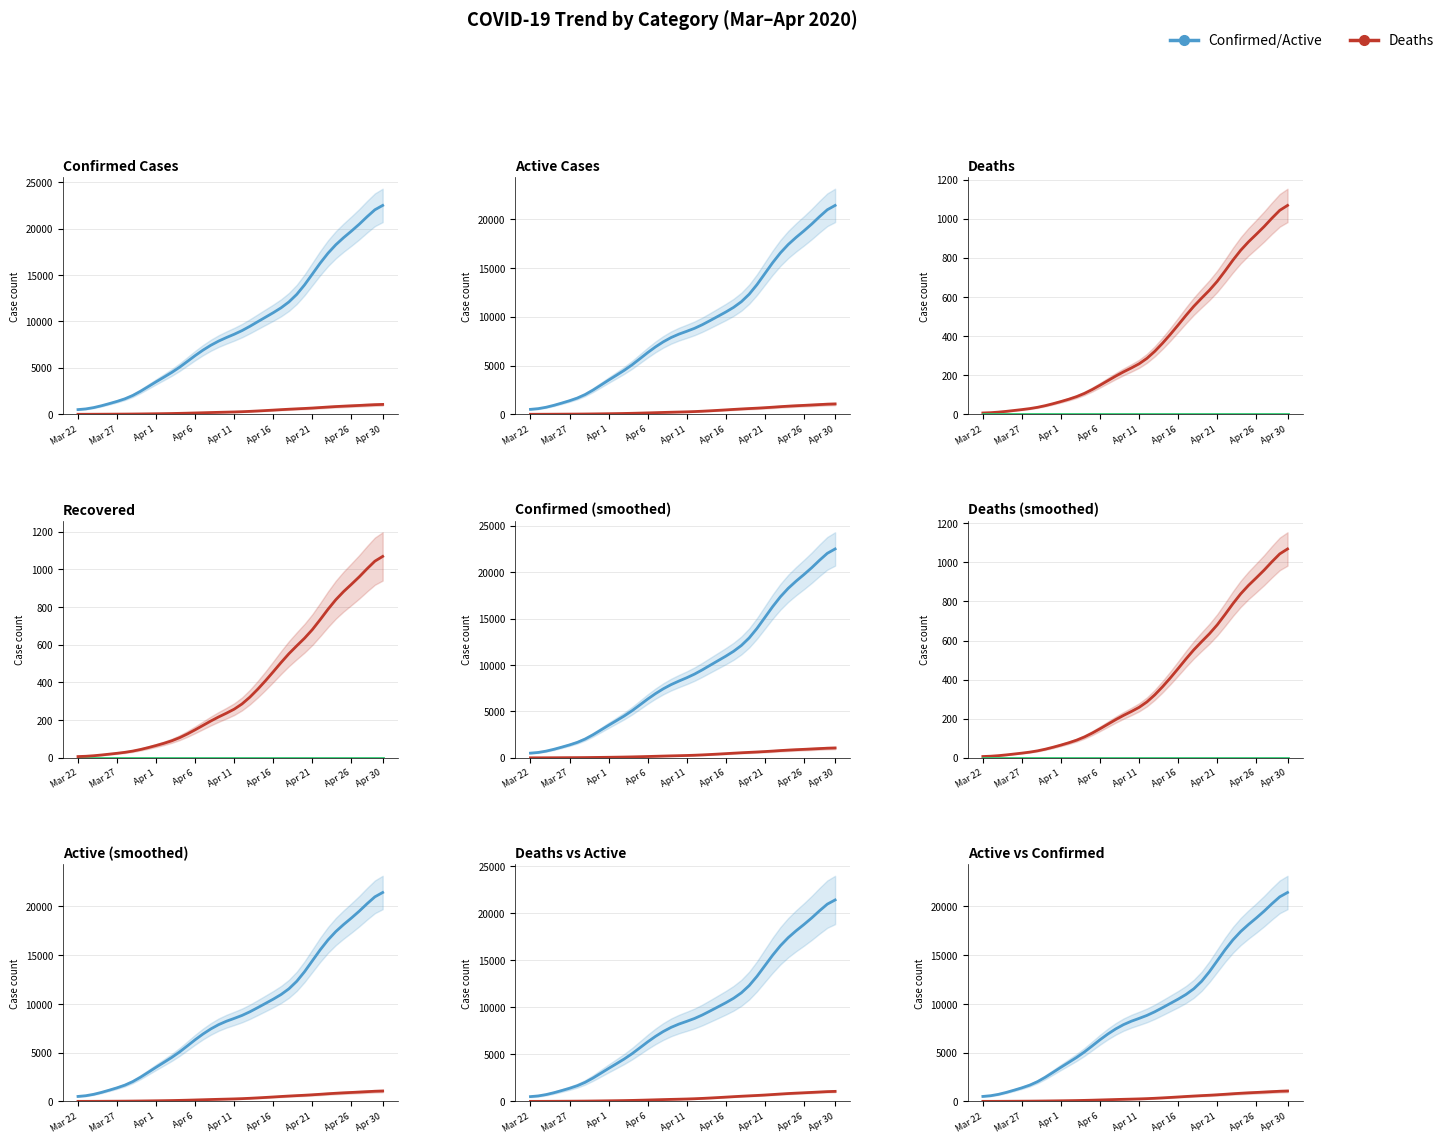

What is the difference between the Deaths values at 04-08-2020 and 04-11-2020?

63.0